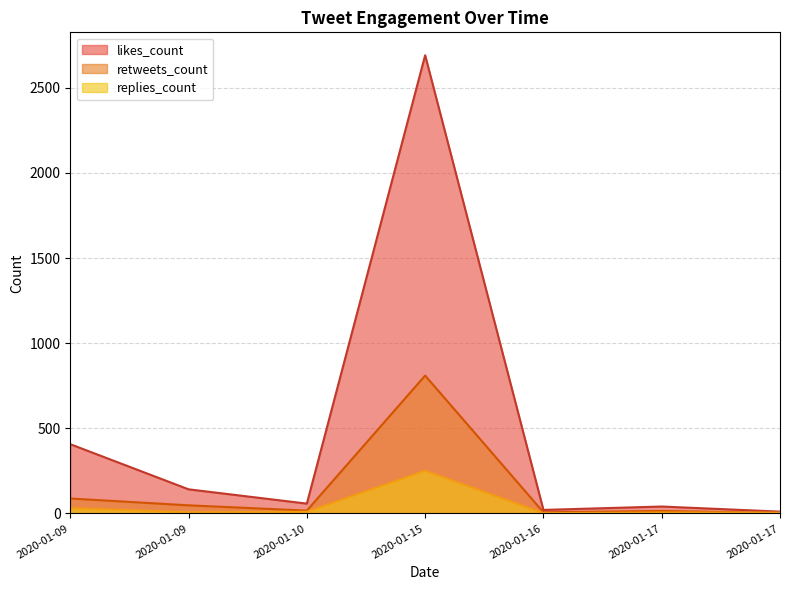

What is the sum of the retweets_count values at 2020-01-17 and 2020-01-15?

825